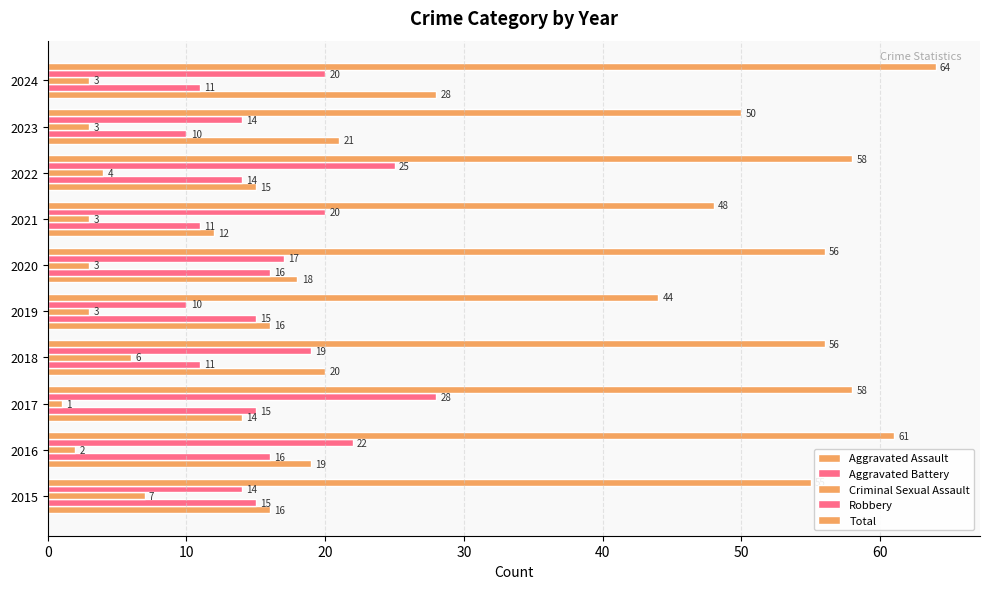

What is the average value of the Aggravated Battery series?

13